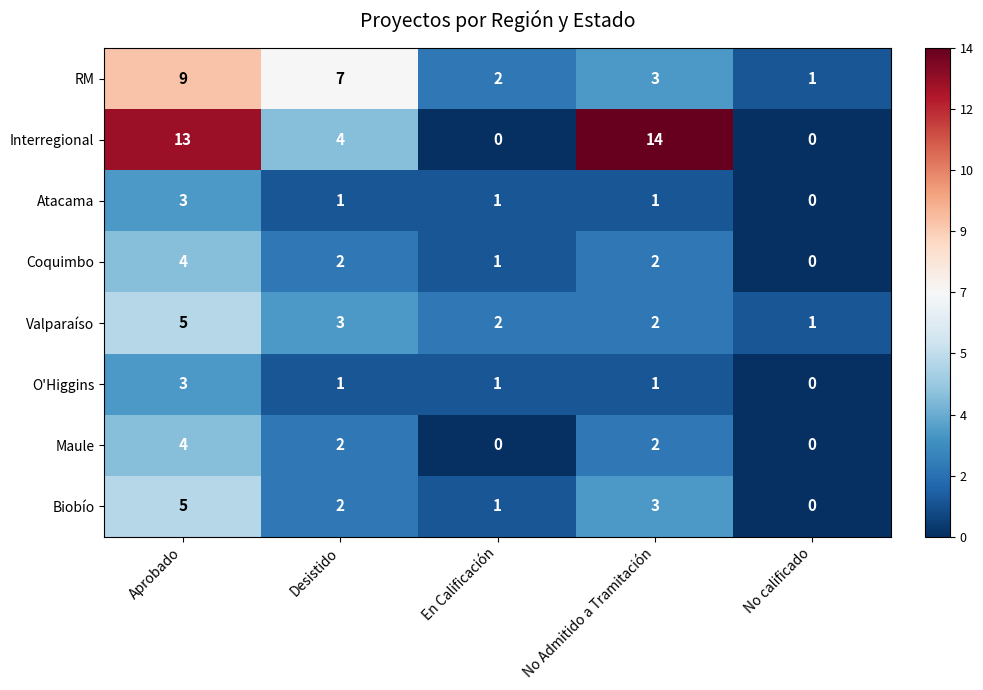

What is the sum of the Valparaíso values at Aprobado and No Admitido a Tramitación?

7